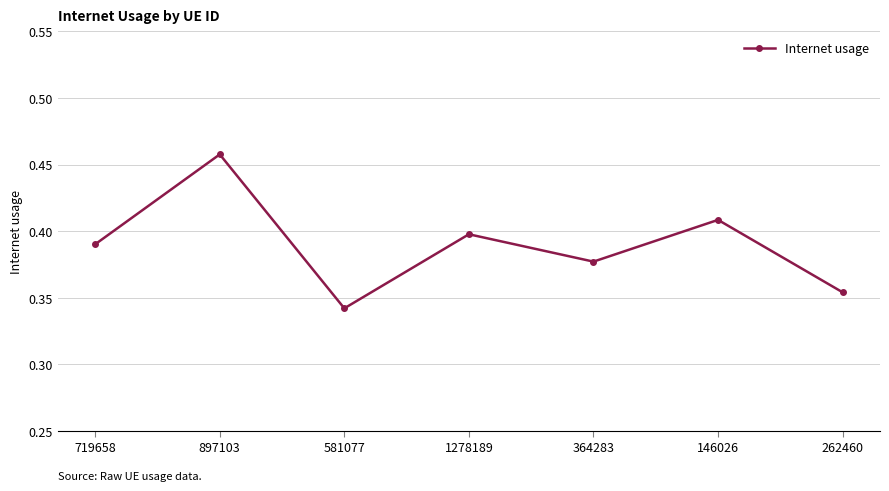

What is the difference between the maximum and minimum values?

0.1